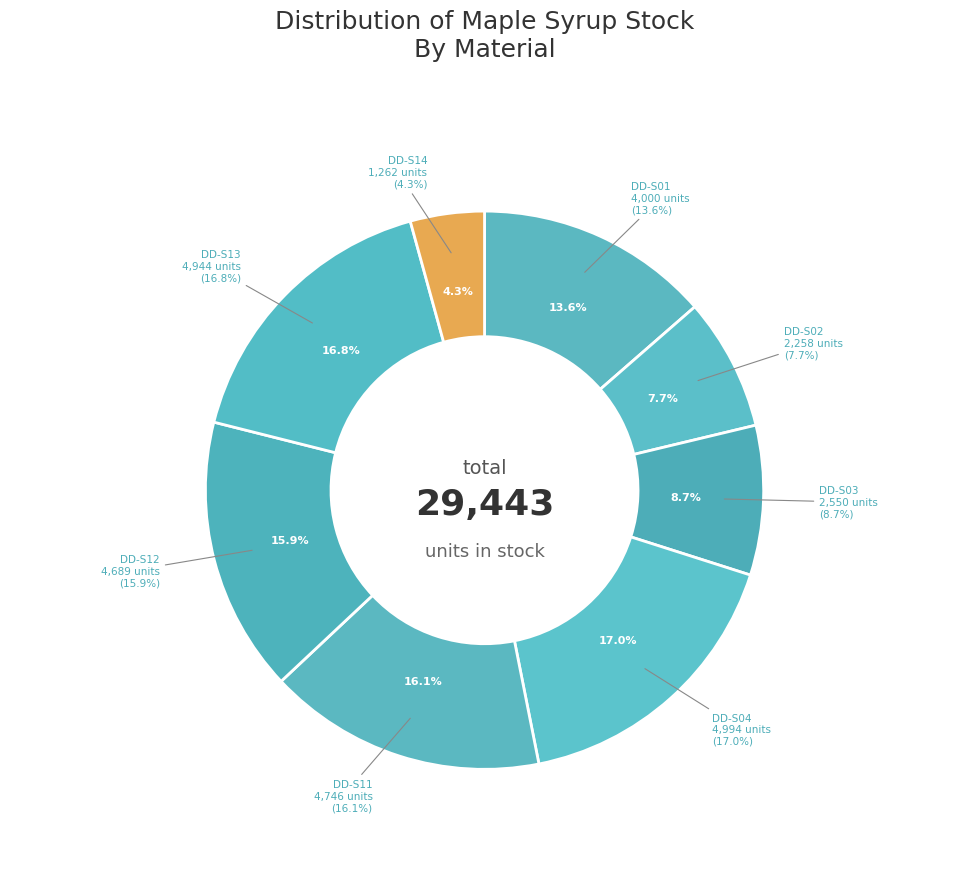

What is the total percentage of DD-S13 and DD-S11?

32.9%